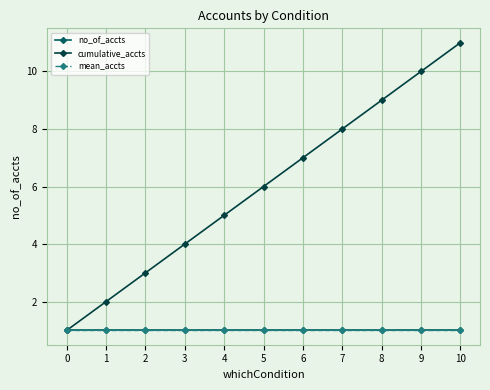

Is this an area chart (filled region under the line)?

No